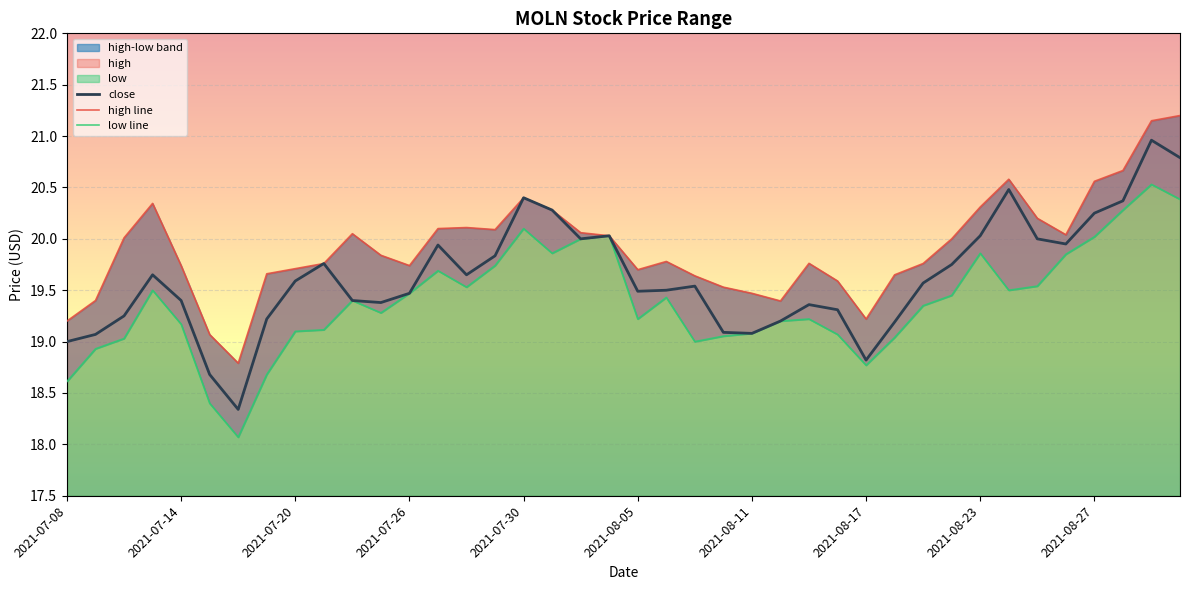

Is it true that high equals 19.5 at 2021-08-11?

True